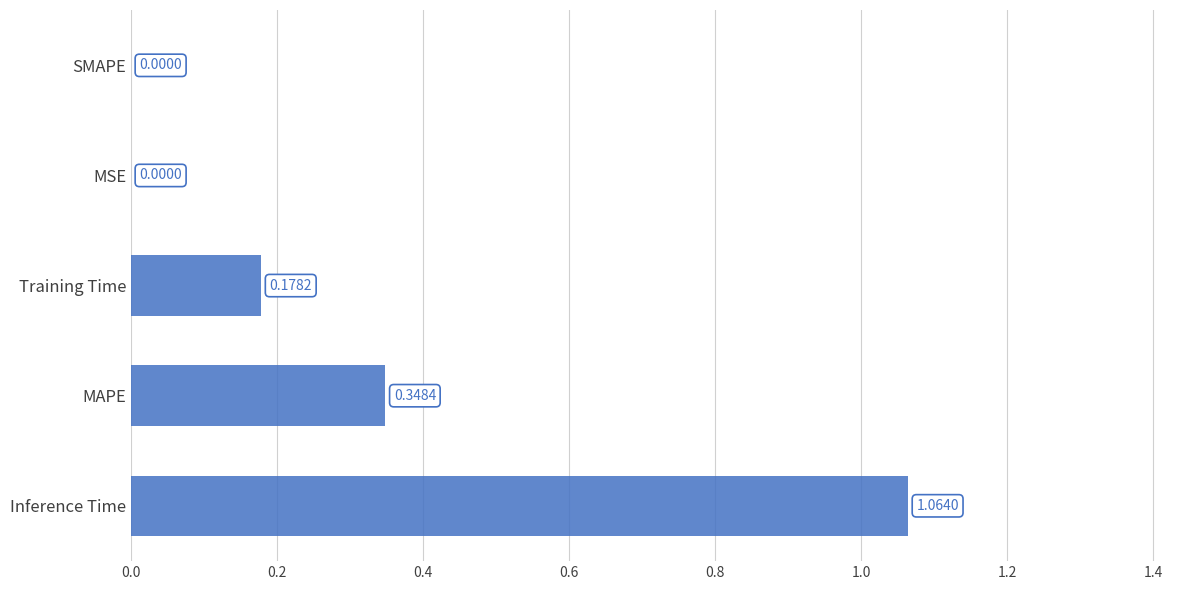

How many categories are shown in the chart?

5